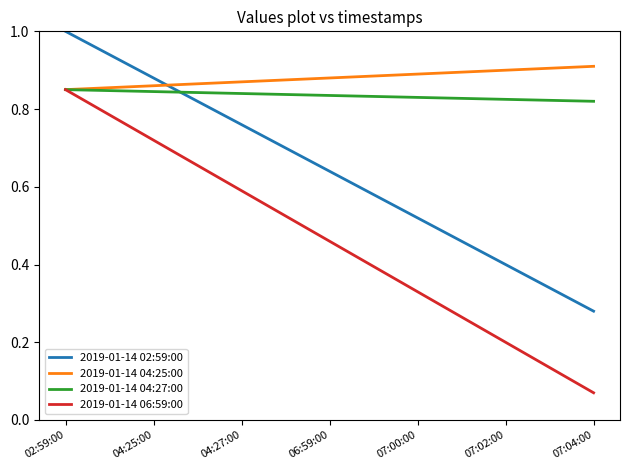

Which label corresponds to the largest value in the chart?

02:59:00